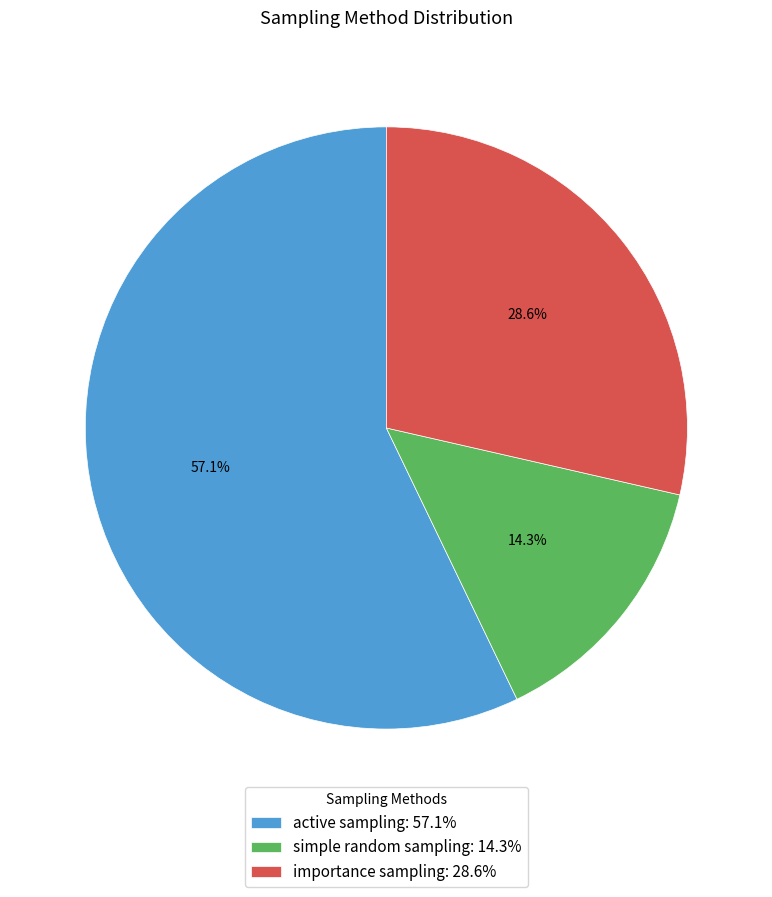

How many segments does this pie chart have?

3